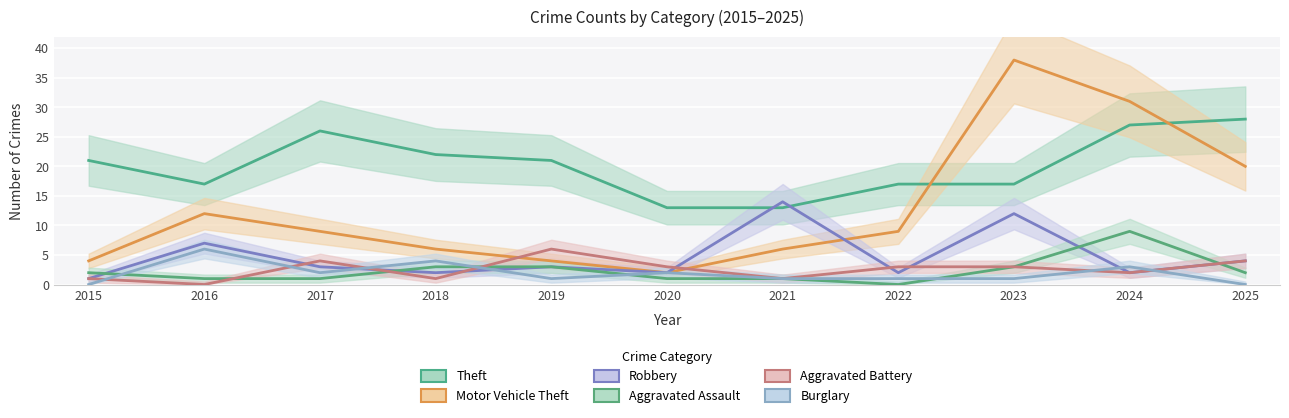

At which label is Aggravated Assault closest to 4?

2018